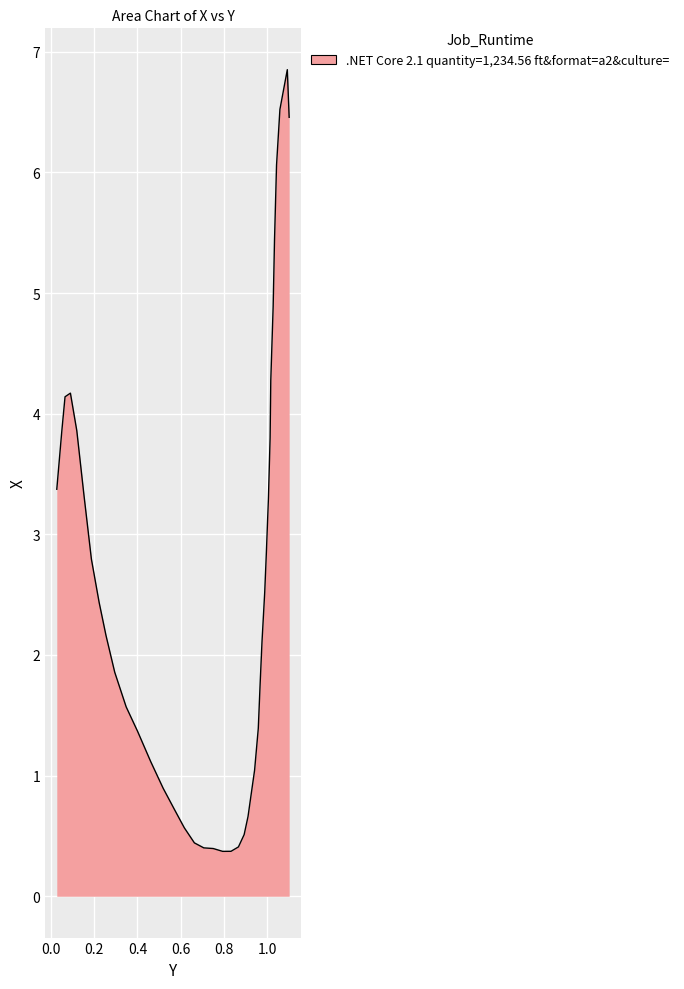

What is the difference between the maximum and minimum values?

6.5